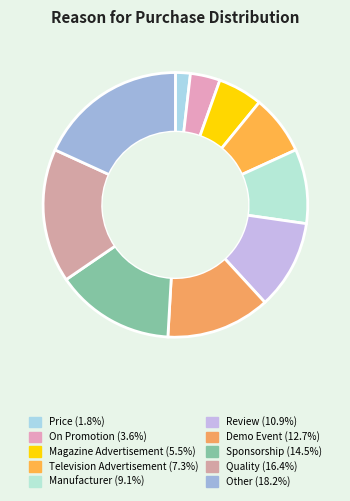

Approximately how many times larger is the value at Sponsorship compared to Magazine Advertisement?

2.7